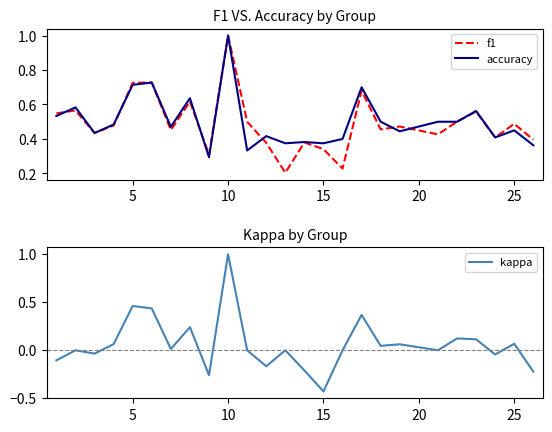

Which series has the largest range (max minus min)?

kappa